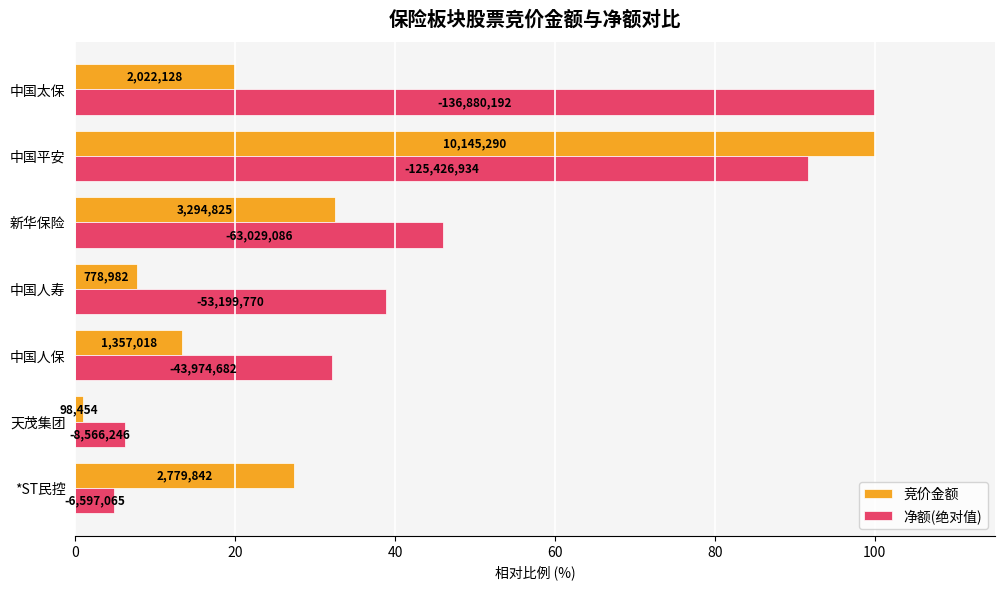

What are all the series names shown in the legend?

竞价金额, 净额(绝对值)